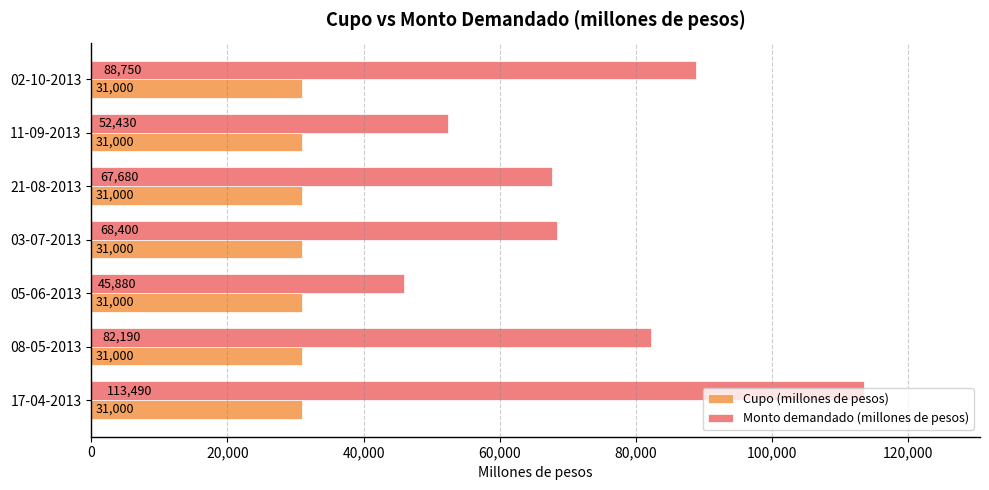

Which series changed the most between 08-05-2013 and 02-10-2013?

Monto demandado (millones de pesos)